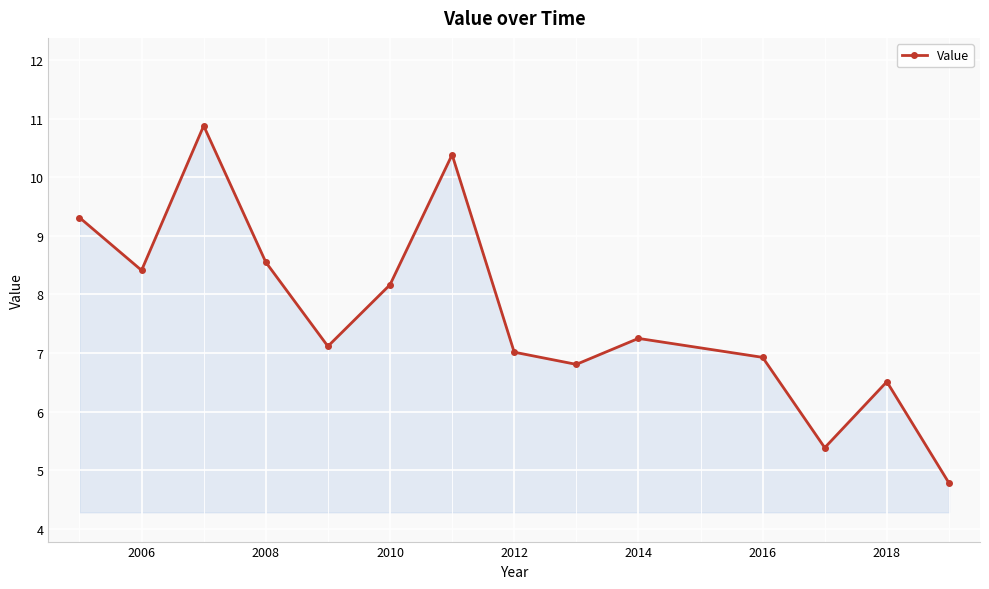

How many series are shown in this chart?

1